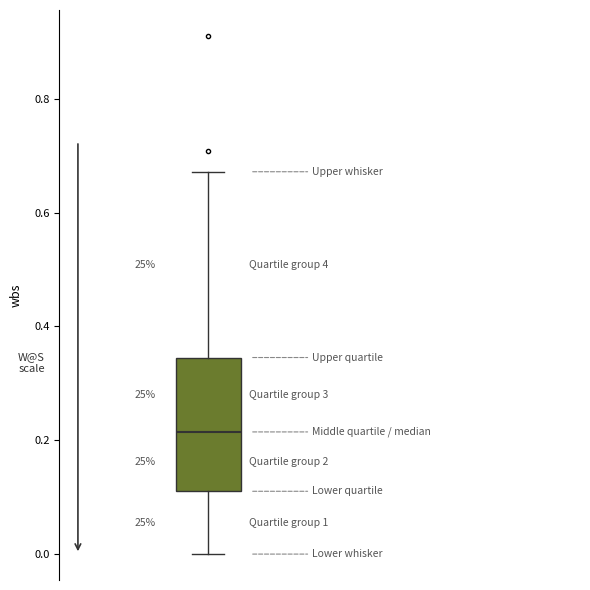

Transcribe this box plot: give where the median line is, the range the box spans, and where the two whiskers end, as read against the y-axis. The values are not printed on the chart, so give them approximately, as read against the axis.

median 0.22, box 0.12 to 0.34, whiskers 0.00 to 0.68